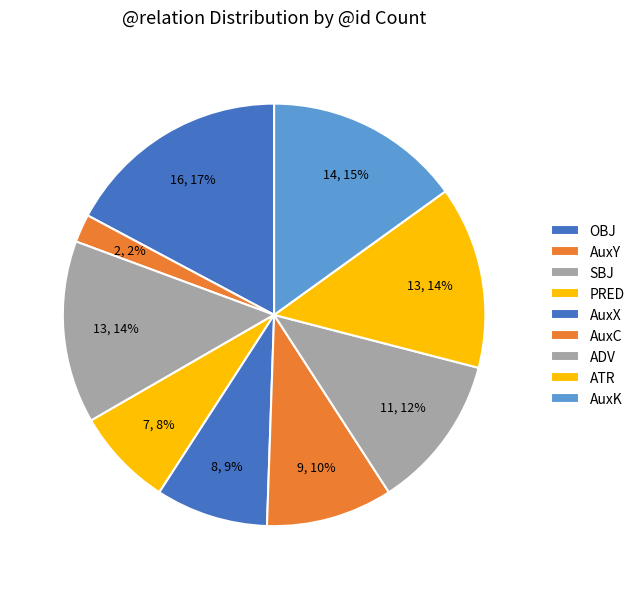

Between ADV and AuxY, which is larger?

ADV